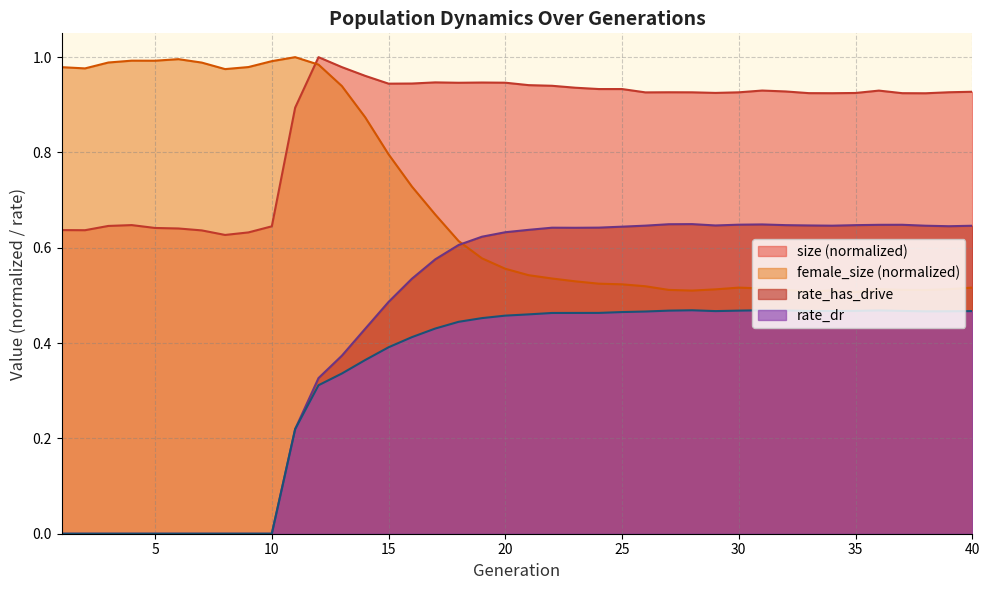

True or false: size (normalized) and rate_has_drive cross at least once.

False